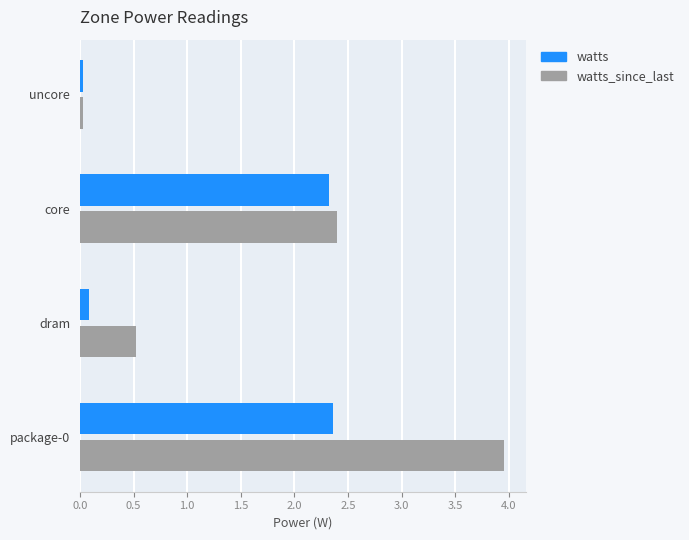

At how many categories does at least one series exceed 0?

4